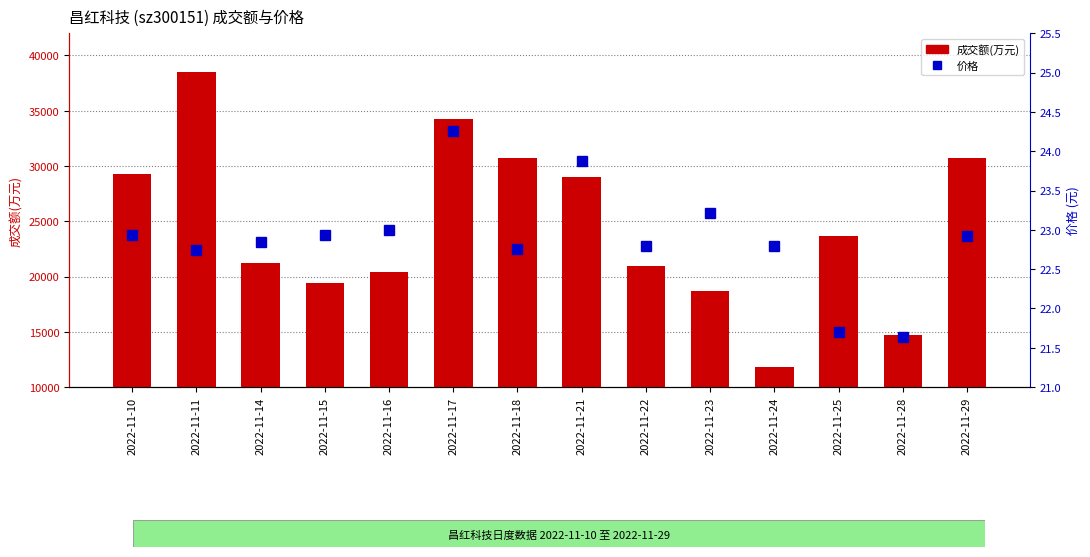

At which category is the sum across all series the highest?

2022-11-11